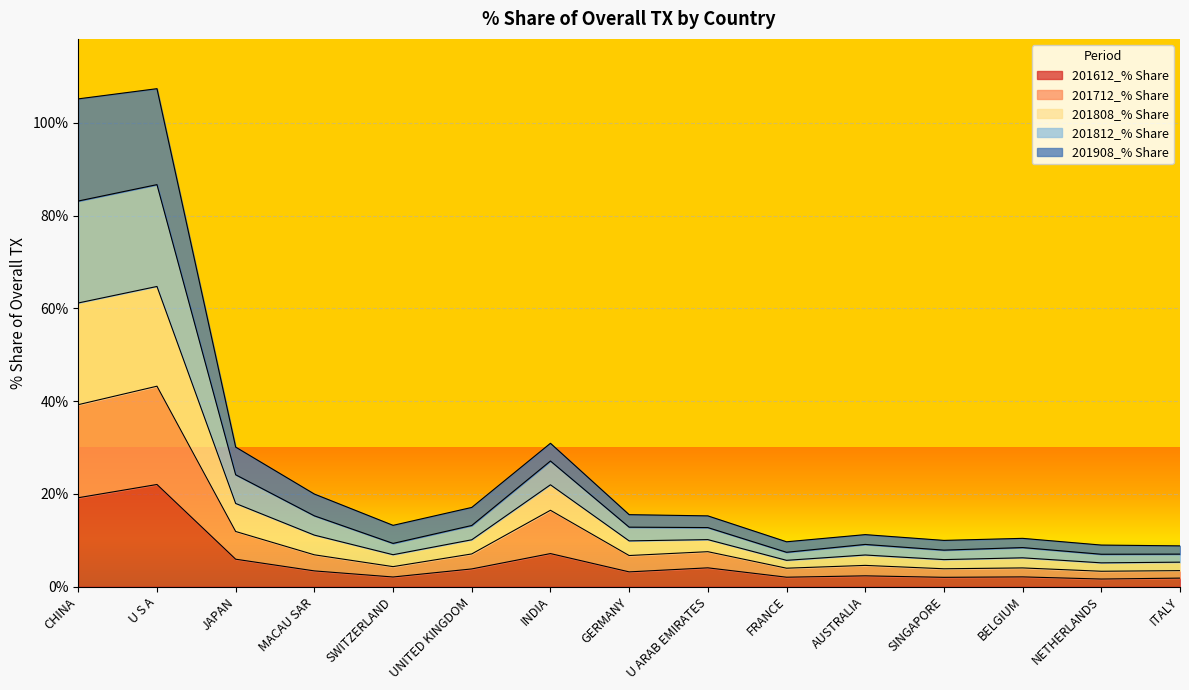

List the series in order of their peak value, highest first.

201808_% Share, 201812_% Share, 201908_% Share, 201712_% Share, 201612_% Share